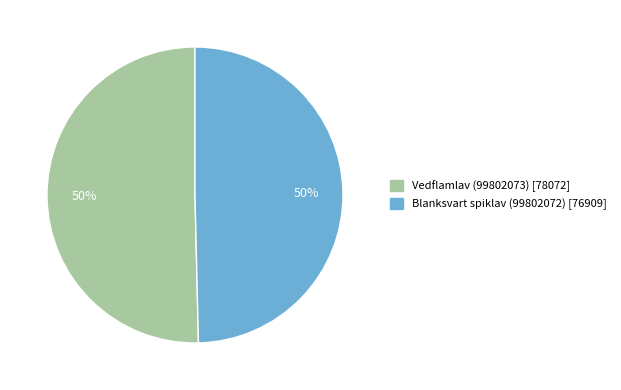

What percentage is the Blanksvart spiklav (99802072) slice, to the nearest percent?

50%